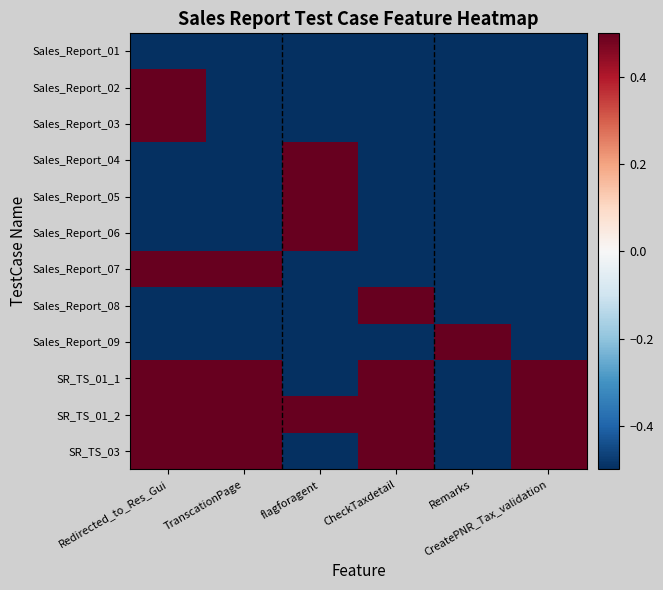

Which category has the highest value across all series?

Redirected_to_Res_Gui